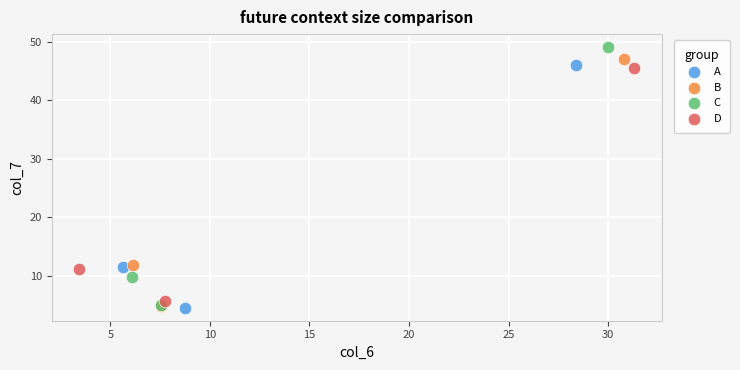

Which series has the largest Y range (max minus min)?

C